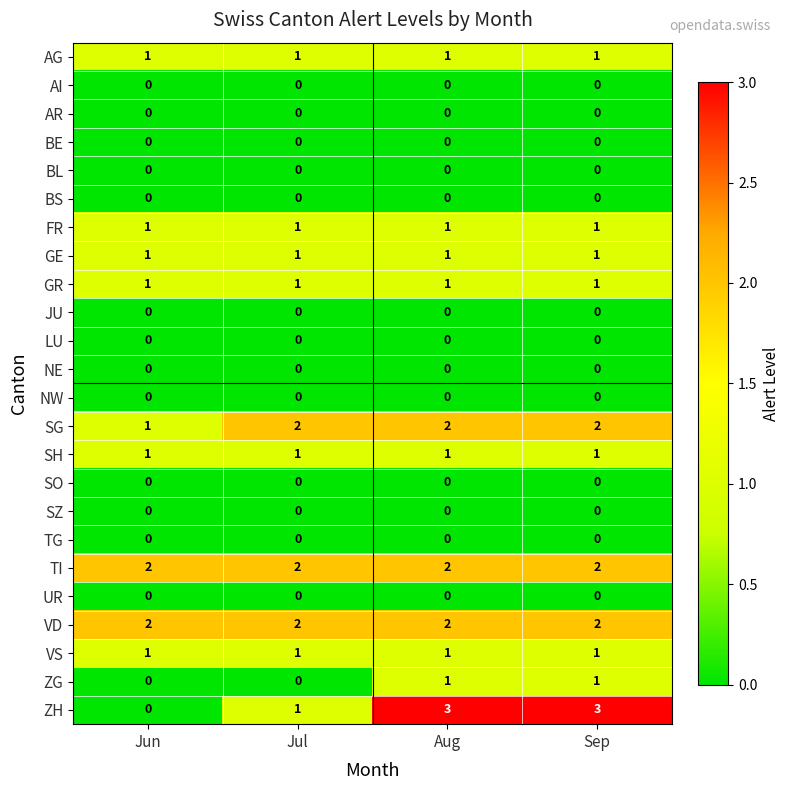

The value of TG at Aug is 0. True or false?

True